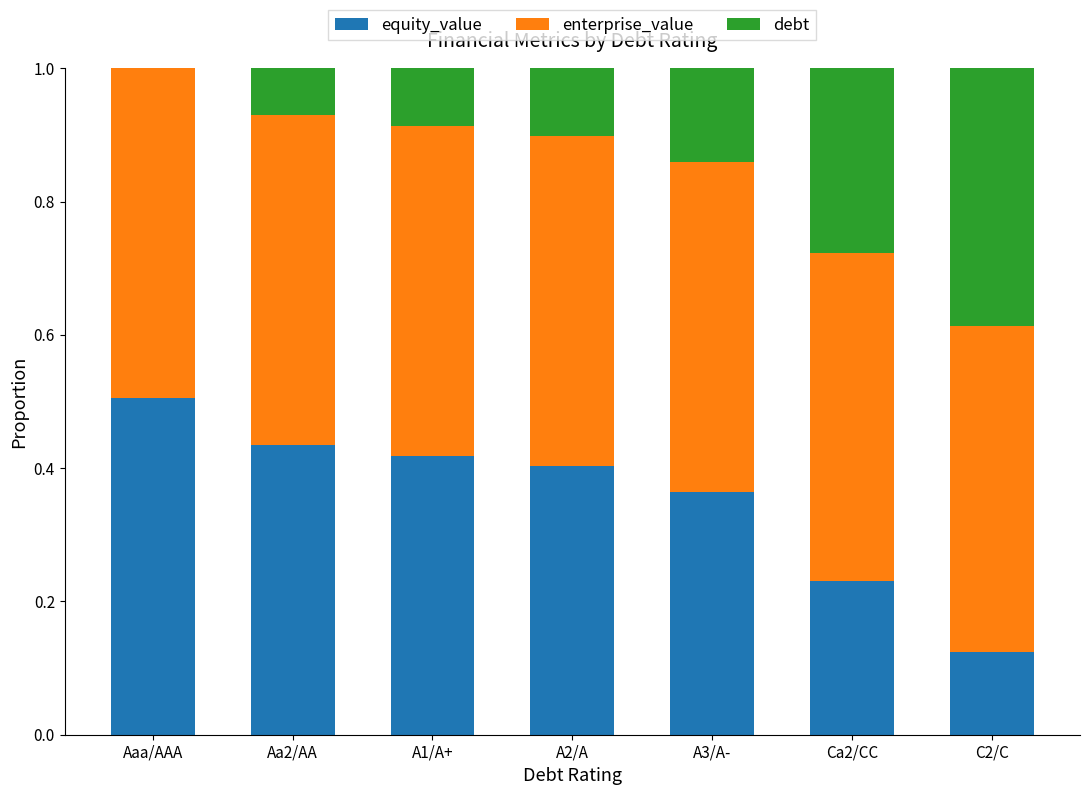

What is the total value across all series at Aa2/AA?

1.0